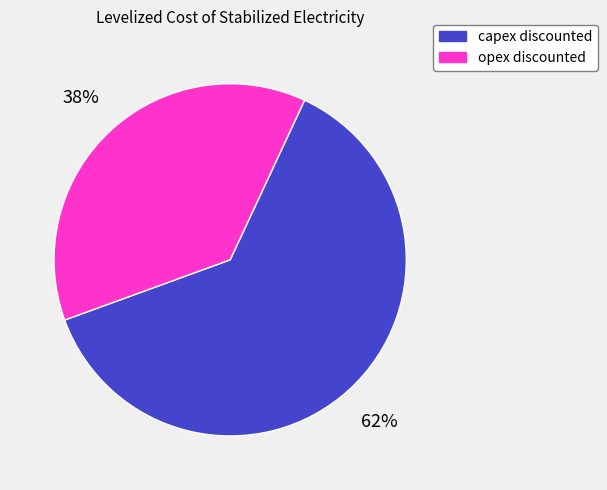

To the nearest percent, what percentage of the pie is capex discounted?

62%